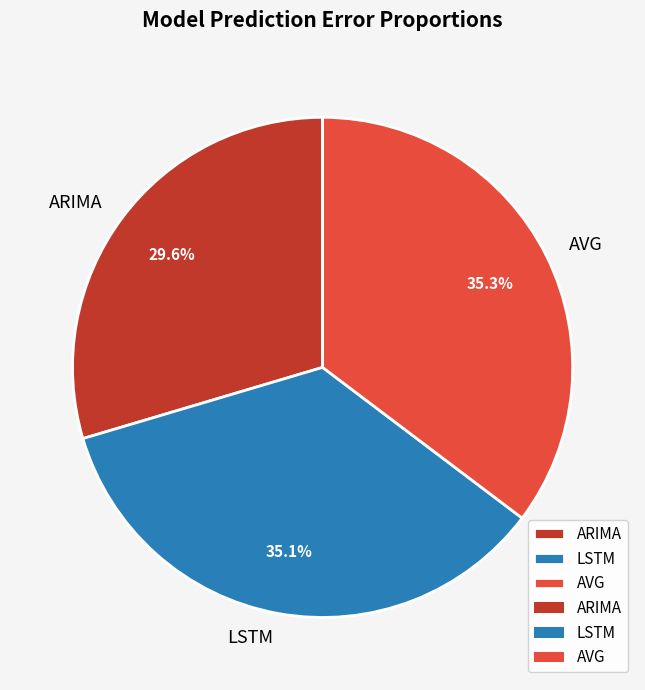

How many segments does this pie chart have?

3